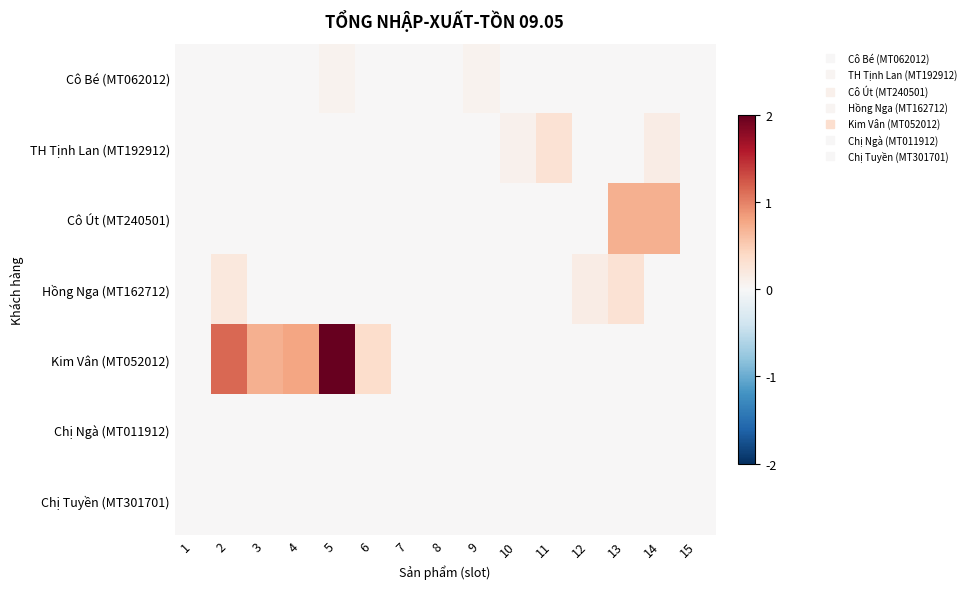

Reading left to right, transcribe all the data shown in this chart.

Cô Bé (MT062012): 1=0.0	2=0.0	3=0.0	4=0.0	5=0.1	6=0.0	7=0.0	8=0.0	9=0.1	10=0.0	11=0.0	12=0.0	13=0.0	14=0.0	15=0.0
TH Tịnh Lan (MT192912): 1=0.0	2=0.0	3=0.0	4=0.0	5=0.0	6=0.0	7=0.0	8=0.0	9=0.0	10=0.1	11=0.3	12=0.0	13=0.0	14=0.1	15=0.0
Cô Út (MT240501): 1=0.0	2=0.0	3=0.0	4=0.0	5=0.0	6=0.0	7=0.0	8=0.0	9=0.0	10=0.0	11=0.0	12=0.0	13=0.7	14=0.7	15=0.0
Hồng Nga (MT162712): 1=0.0	2=0.2	3=0.0	4=0.0	5=0.0	6=0.0	7=0.0	8=0.0	9=0.0	10=0.0	11=0.0	12=0.1	13=0.3	14=0.0	15=0.0
Kim Vân (MT052012): 1=0.0	2=1.1	3=0.7	4=0.8	5=2.0	6=0.4	7=0.0	8=0.0	9=0.0	10=0.0	11=0.0	12=0.0	13=0.0	14=0.0	15=0.0
Chị Ngà (MT011912): 1=0.0	2=0.0	3=0.0	4=0.0	5=0.0	6=0.0	7=0.0	8=0.0	9=0.0	10=0.0	11=0.0	12=0.0	13=0.0	14=0.0	15=0.0
Chị Tuyền (MT301701): 1=0.0	2=0.0	3=0.0	4=0.0	5=0.0	6=0.0	7=0.0	8=0.0	9=0.0	10=0.0	11=0.0	12=0.0	13=0.0	14=0.0	15=0.0